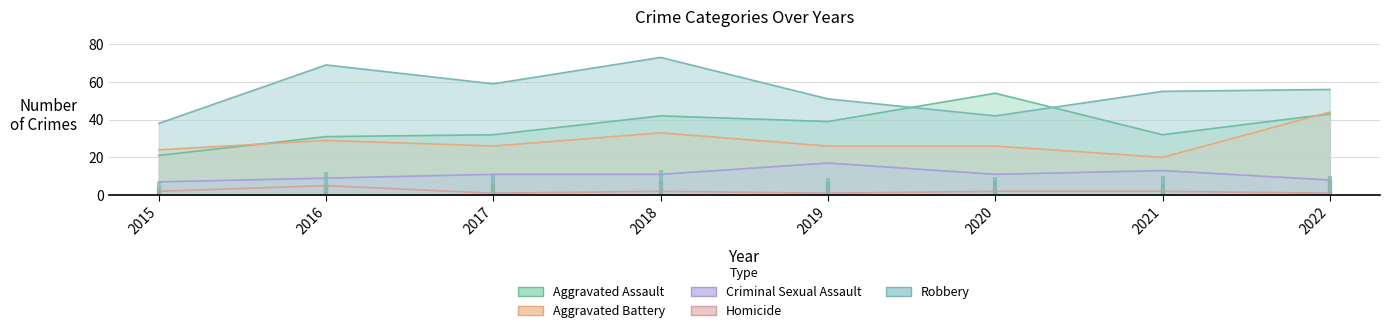

Does the chart display data point markers on the line(s)?

No